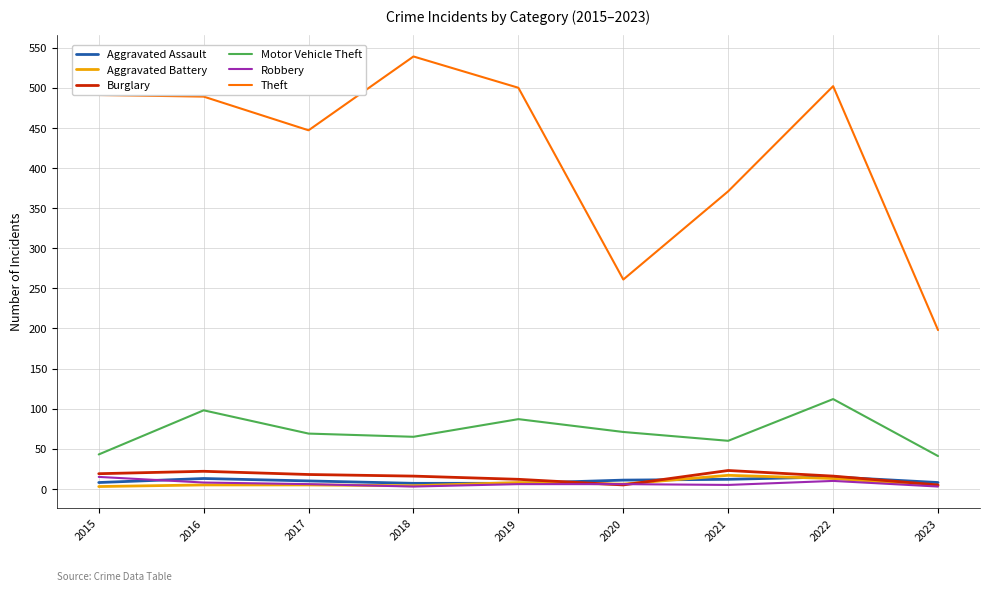

What is the difference between the maximum and minimum values in the Robbery series?

12